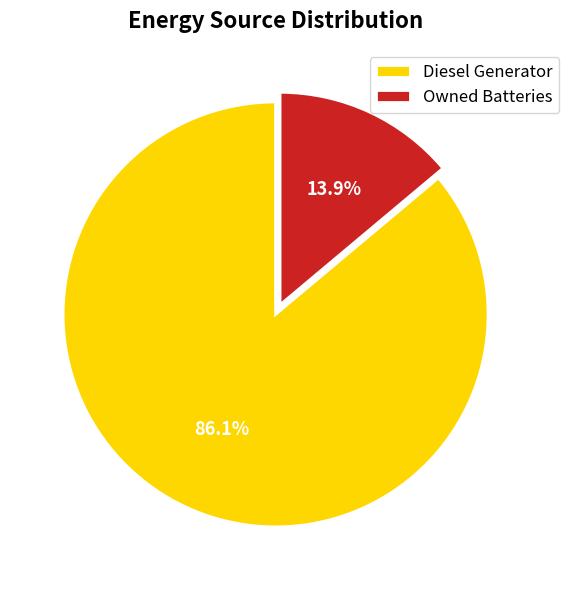

What is the smallest slice in the pie chart?

Owned Batteries